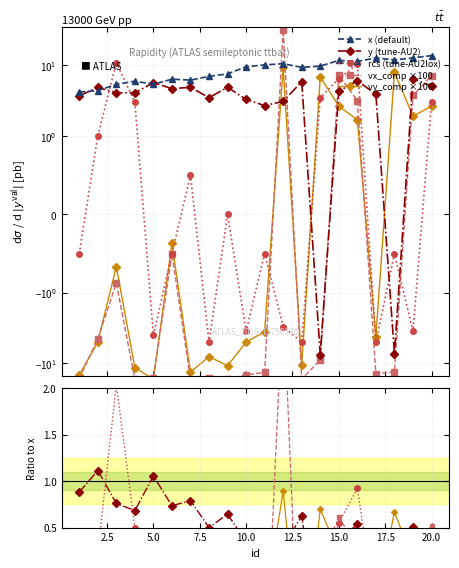

Which has a higher value, 3 or 11?

11